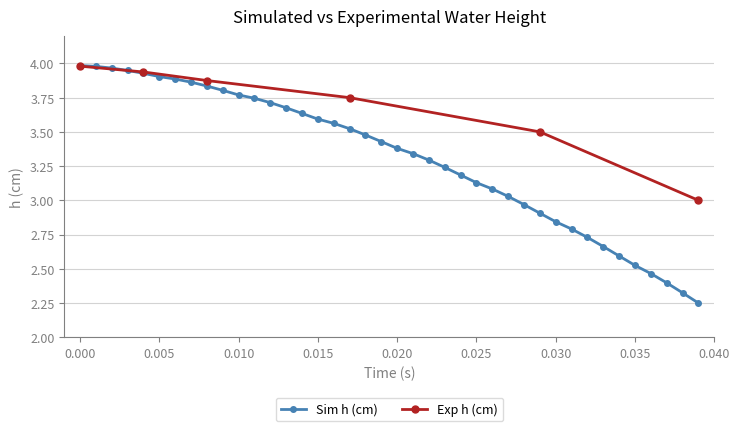

True or false: the data has more than 2 interior local peaks.

False